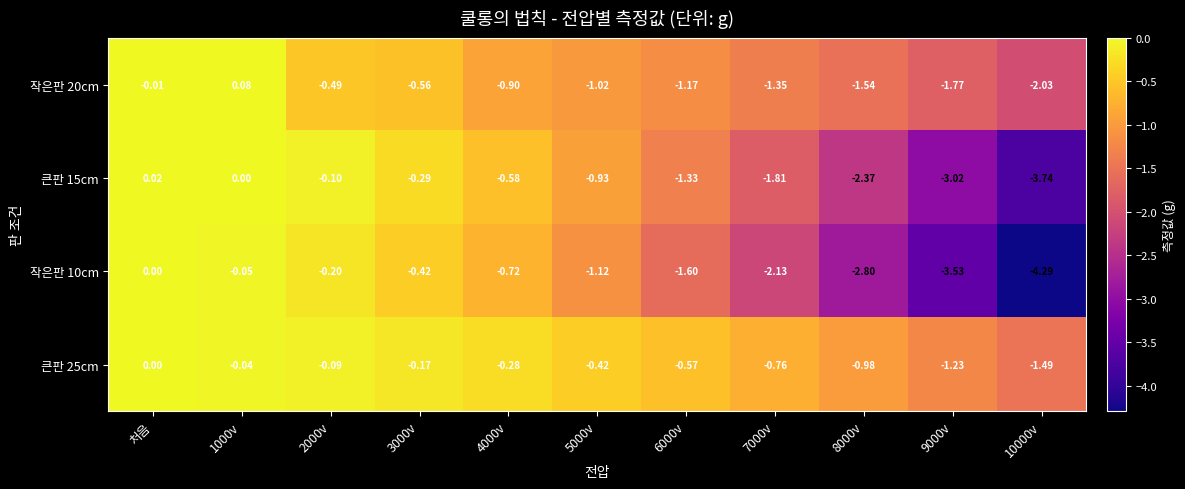

Which series changed the most between 4000v and 8000v?

작은판 10cm